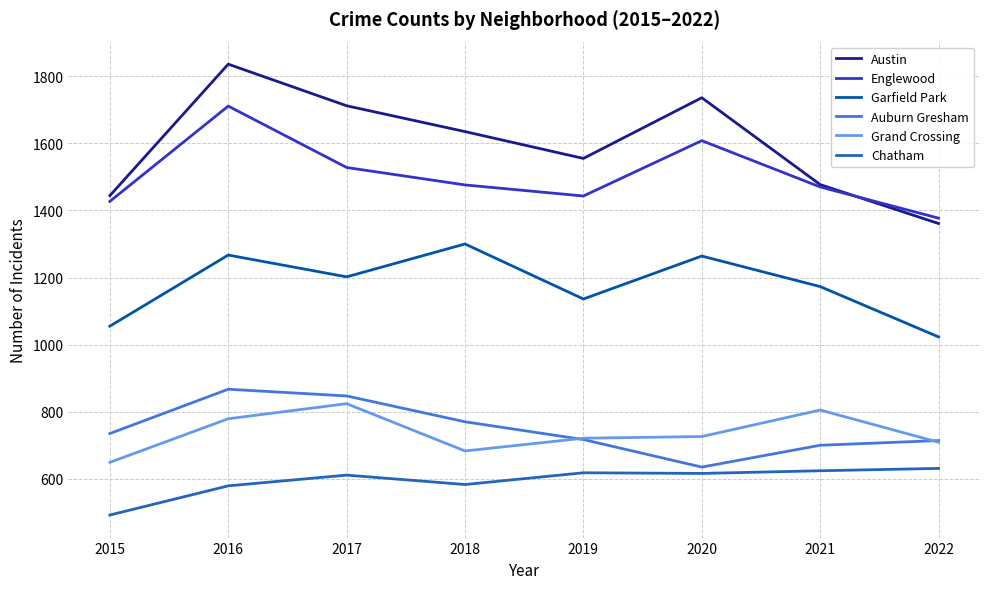

Is the value of Chatham at 2017 greater than the value of Auburn Gresham at 2021?

No